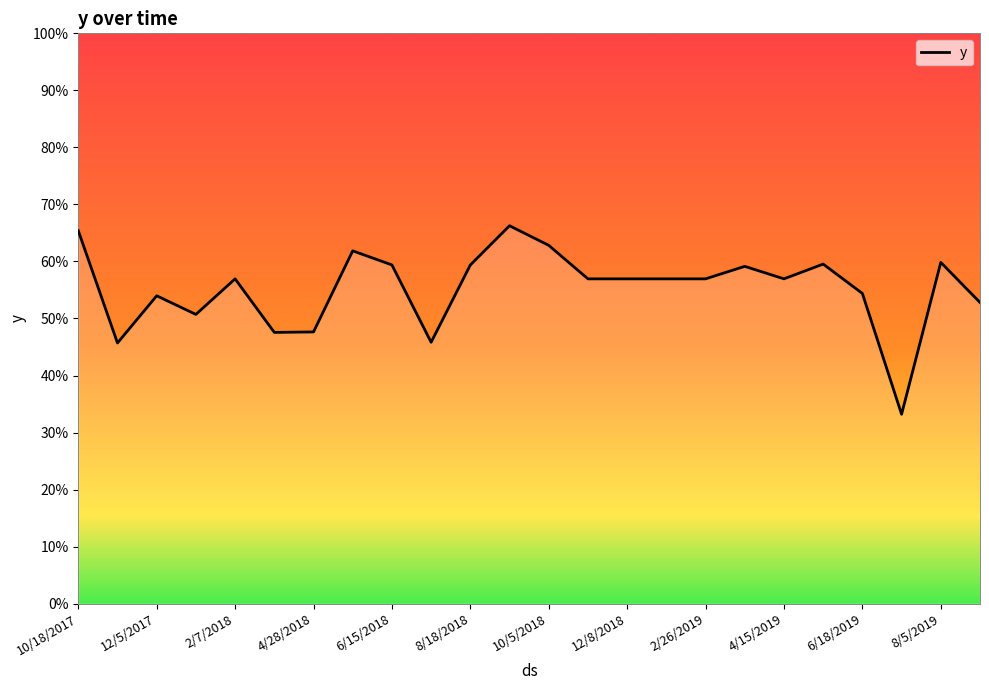

Does the chart display data point markers on the line(s)?

No